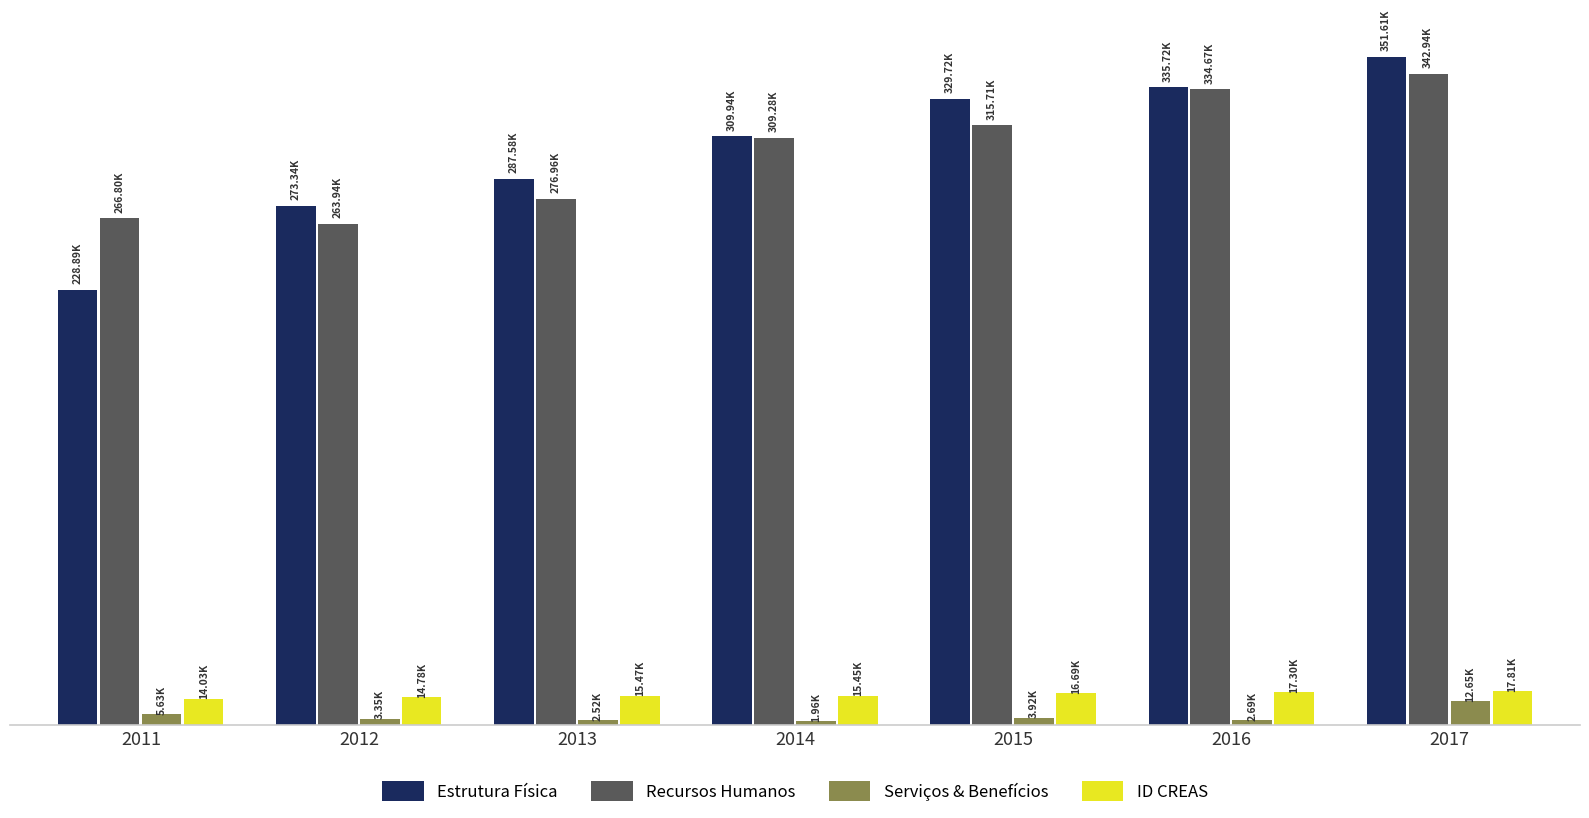

Reading left to right, list all the values displayed in this chart.

Estrutura Física: 228888	273341	287576	309940	329716	335723	351609
Recursos Humanos: 266797	263941	276965	309284	315715	334673	342942
Serviços & Benefícios: 5628	3352	2525	1958	3923	2693	12652
ID CREAS: 14033	14778	15466	15447	16692	17300	17809